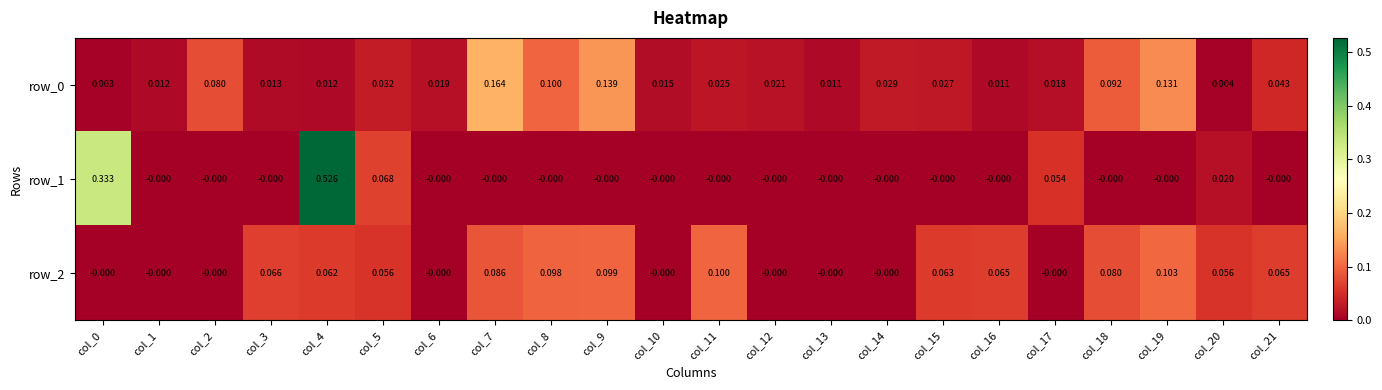

Count the number of data series in this chart.

3